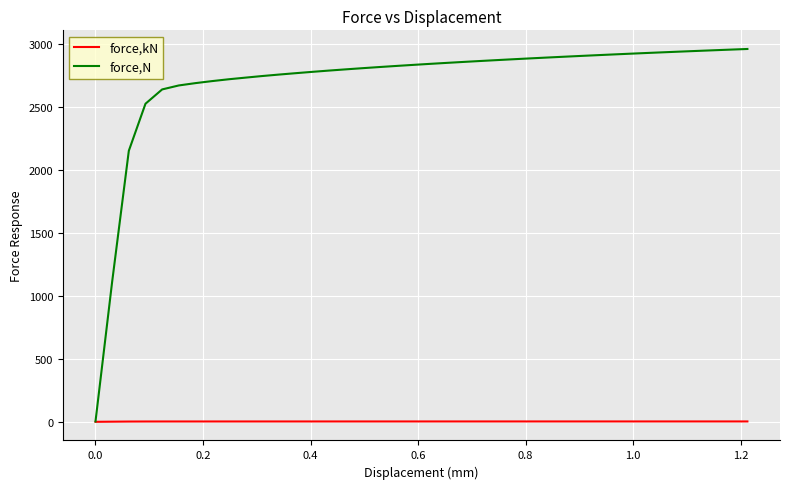

Which series has the largest range (max minus min)?

force,N